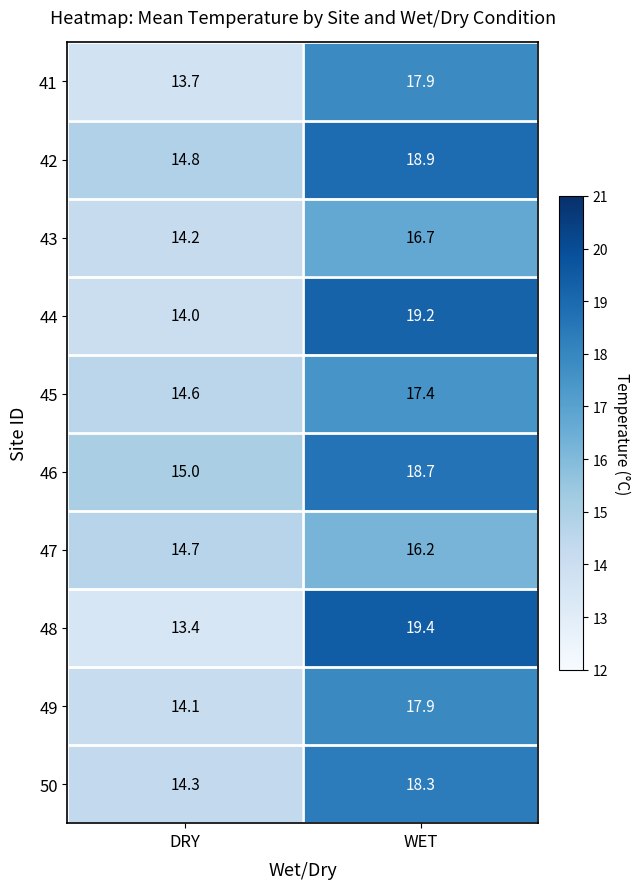

Rank the series at DRY from highest to lowest value.

46, 42, 47, 45, 50, 43, 49, 44, 41, 48